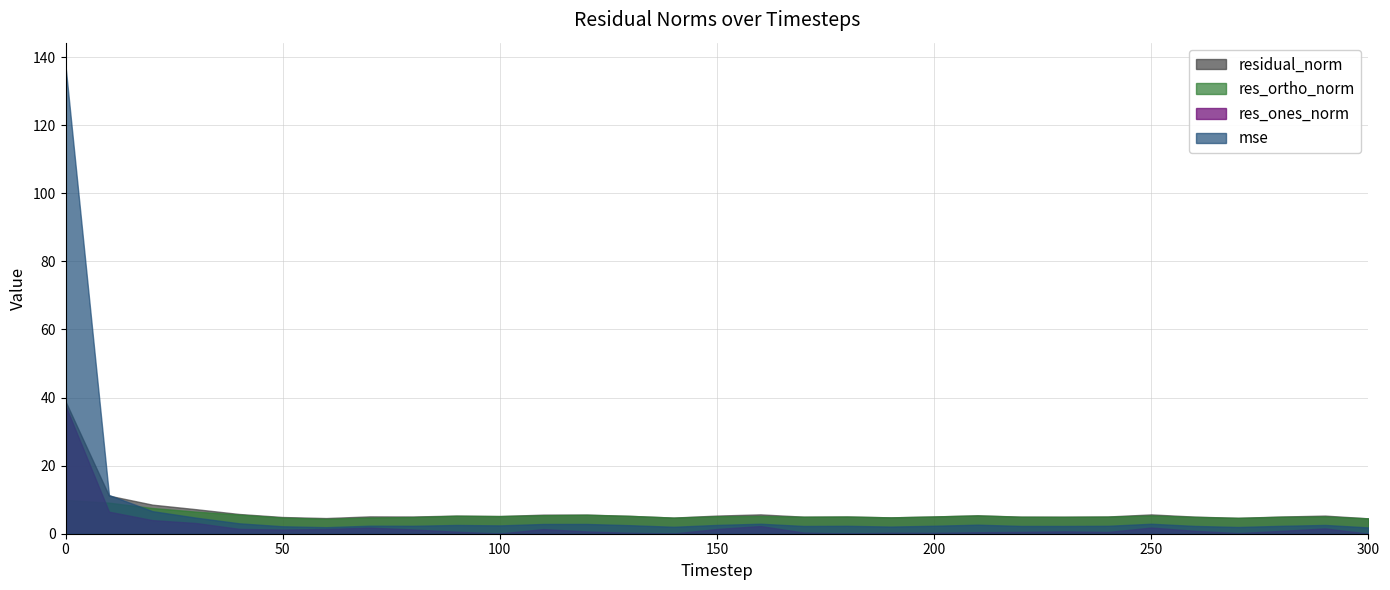

What is the average value of the residual_norm series?

6.6